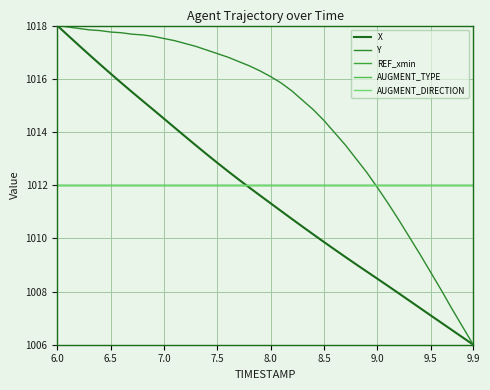

Does the chart have visible grid lines?

Yes